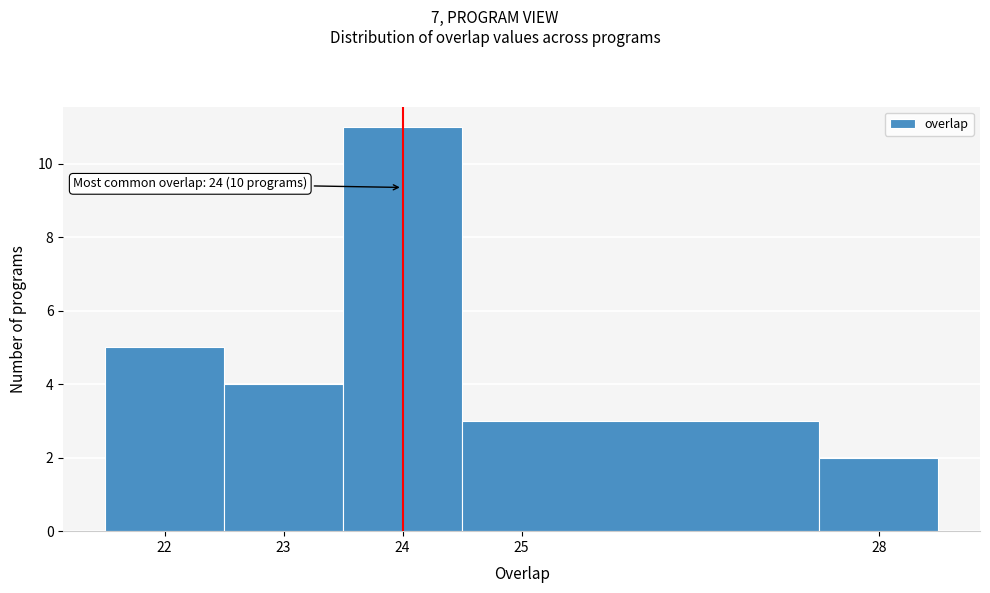

Over which range of the x-axis is the bar tallest?

23.5 to 24.5